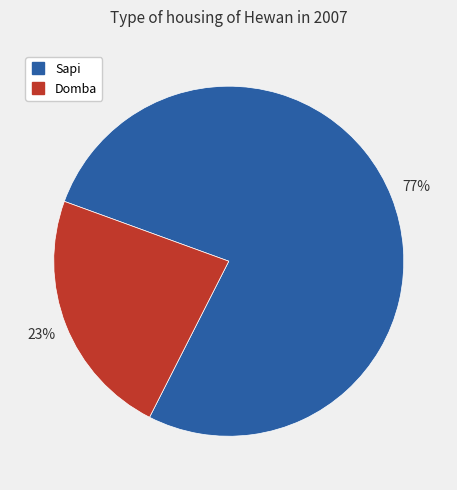

Rank the categories by value from highest to lowest.

Sapi, Domba